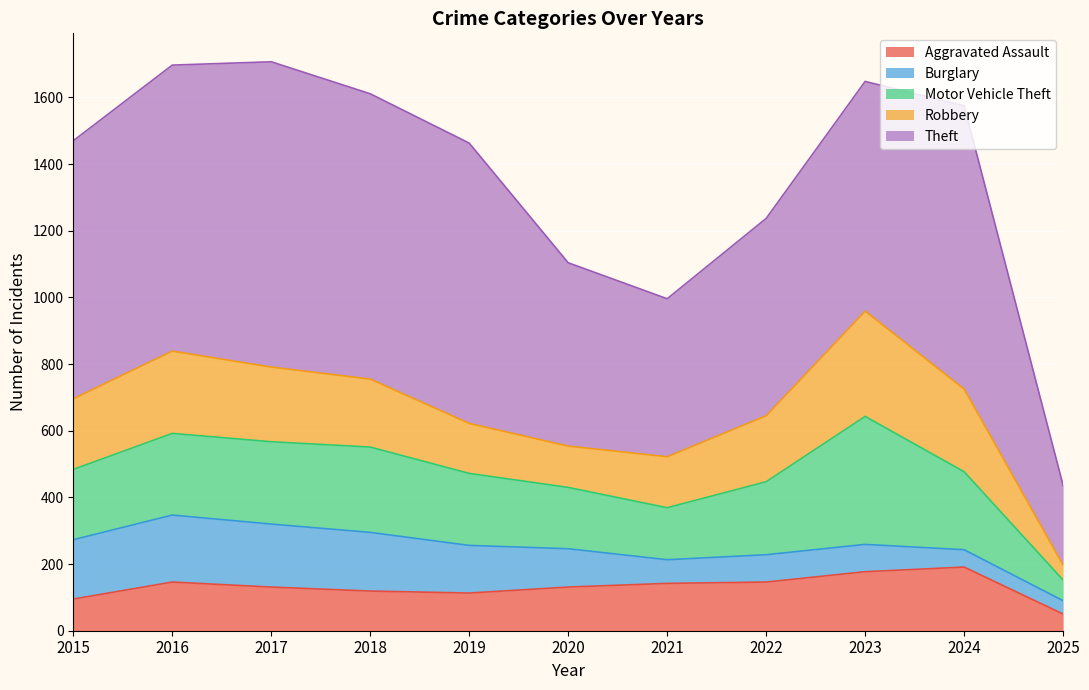

True or false: Aggravated Assault has more than 0 points higher than both neighbors.

True